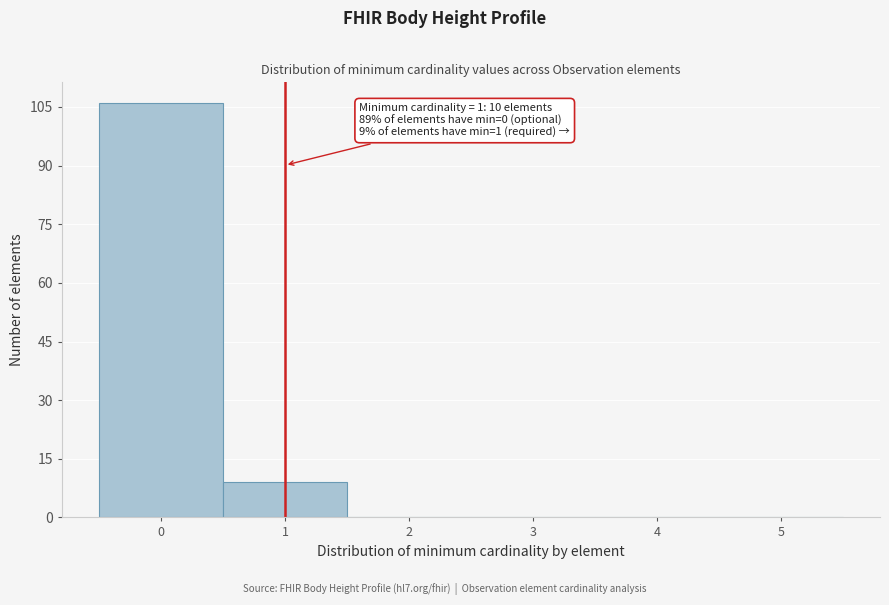

Which range on the x-axis has the tallest bar?

-0.5 to 0.5